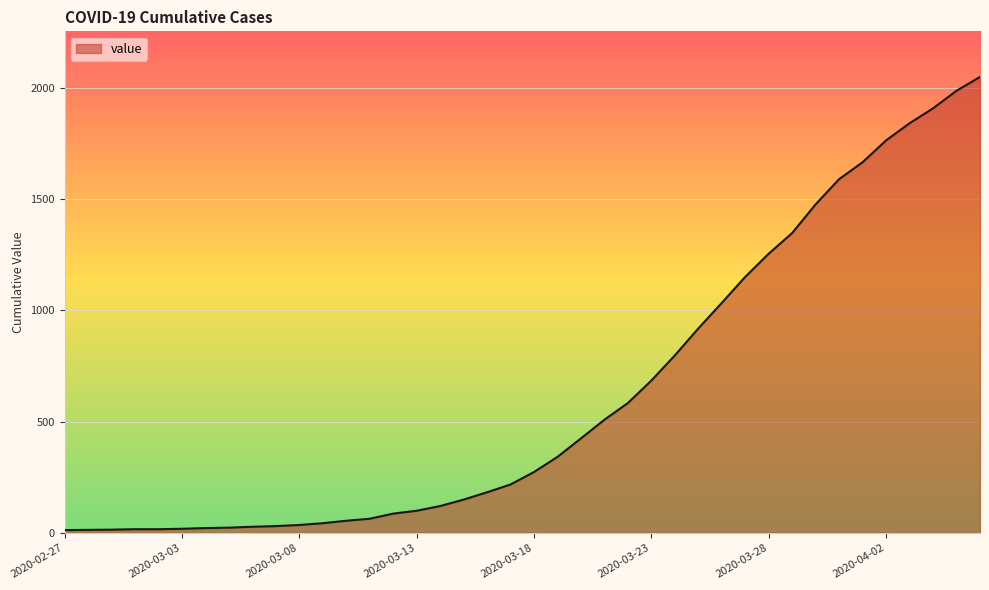

What is the greatest value displayed?

2049